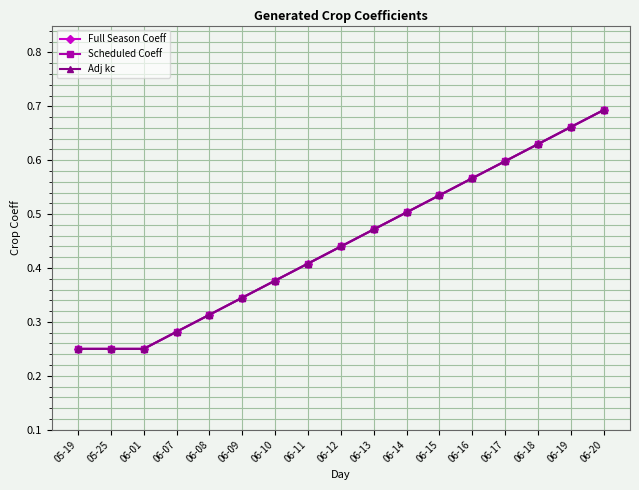

Does the chart have visible grid lines?

Yes